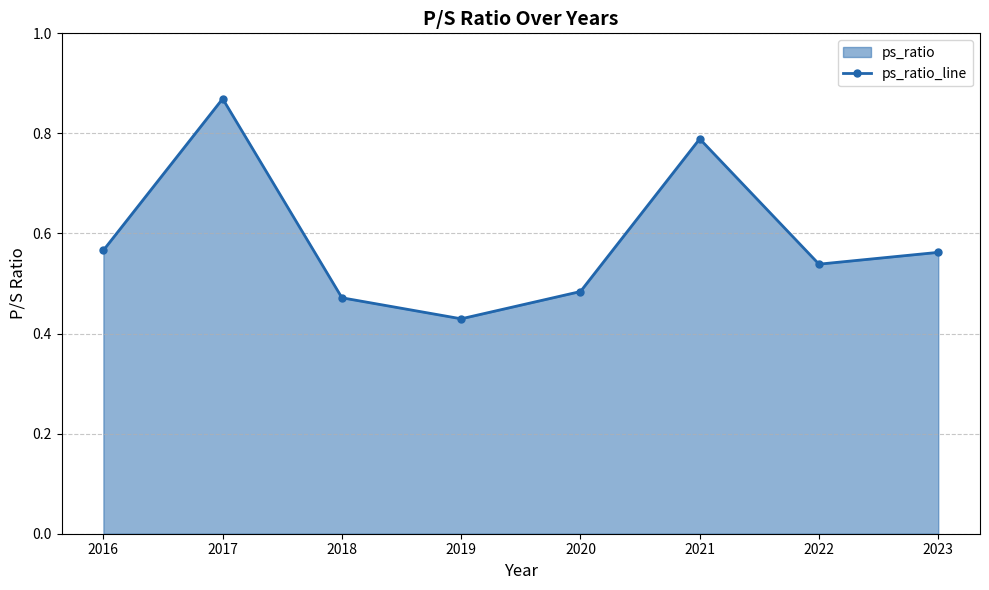

Reading right to left, extract all data points from this chart.

0.6	0.5	0.8	0.5	0.4	0.5	0.9	0.6